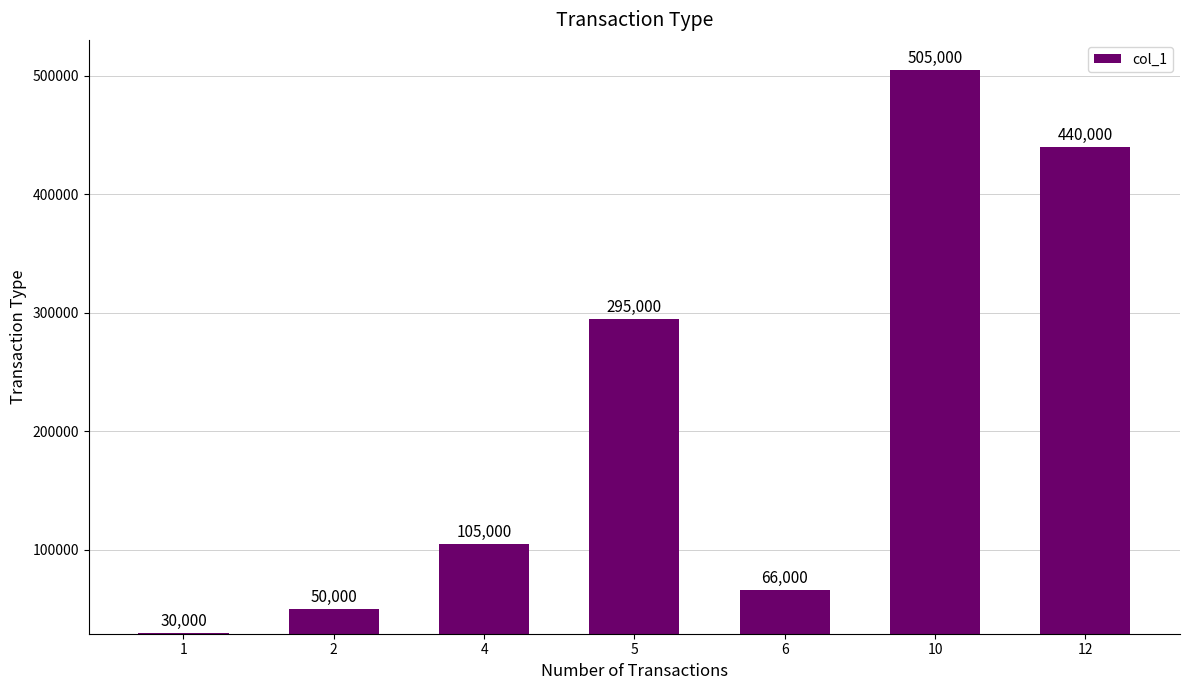

List the labels in order of value, largest first.

10, 12, 5, 4, 6, 2, 1